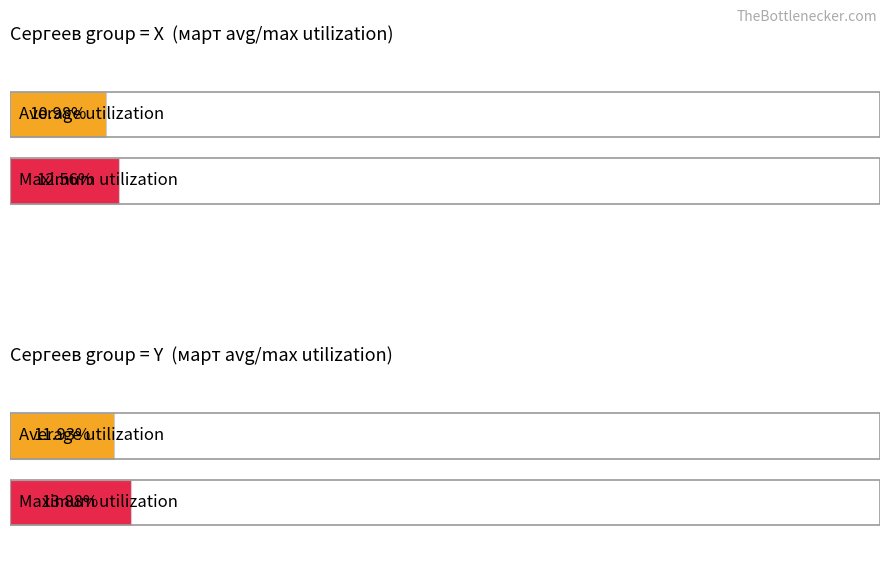

Is it true that март equals 129337 at 13?

False